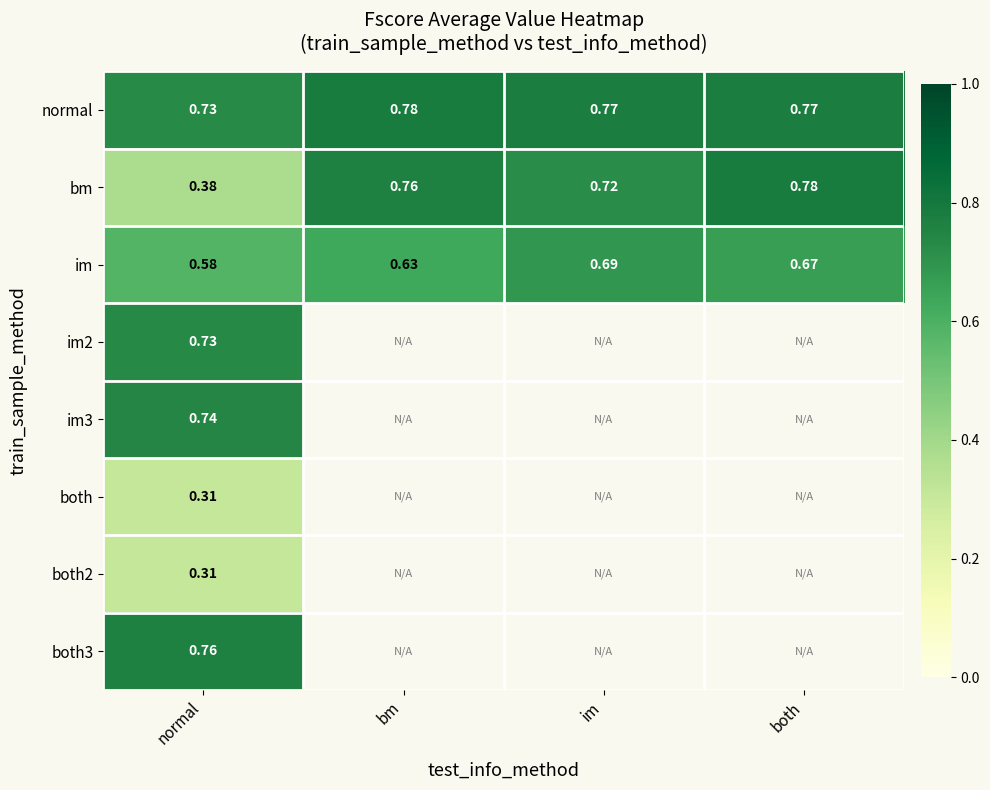

At which label does normal reach its minimum?

normal